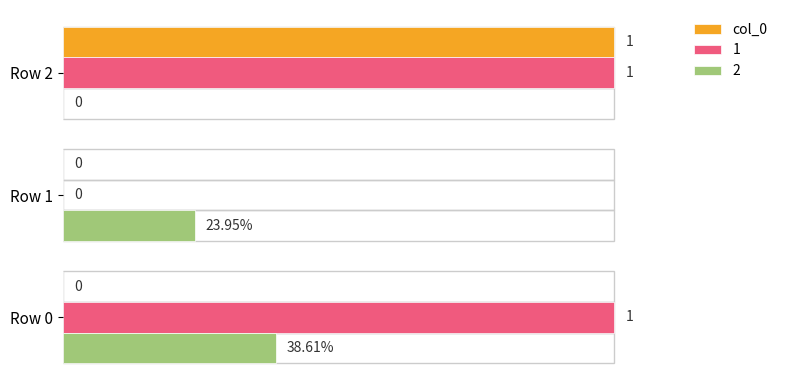

Is the value of 1 at Row 0 greater than the value of 2 at Row 2?

Yes